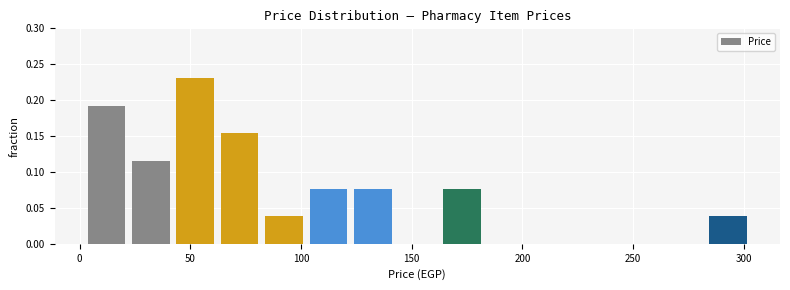

Reading left to right, transcribe this chart: for each bar, give the range it covers on the x-axis and its height. Neither the bar edges nor the heights are printed on the chart, so give them approximately, as read against the axes.

0 to 20: 0.190
20 to 40: 0.115
40 to 60: 0.230
60 to 80: 0.155
80 to 100: 0.040
100 to 120: 0.075
120 to 140: 0.075
140 to 165: 0
165 to 185: 0.075
185 to 205: 0
205 to 225: 0
225 to 245: 0
245 to 265: 0
265 to 285: 0
285 to 305: 0.040